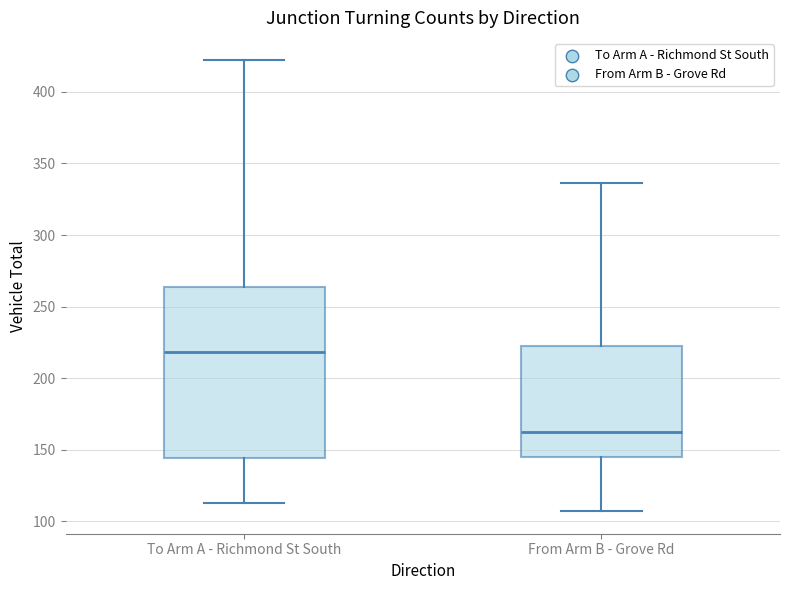

Where is the lower edge of the box for To Arm A - Richmond St South on the y-axis? The values are not printed on the chart, so give them approximately, as read against the axis.

145